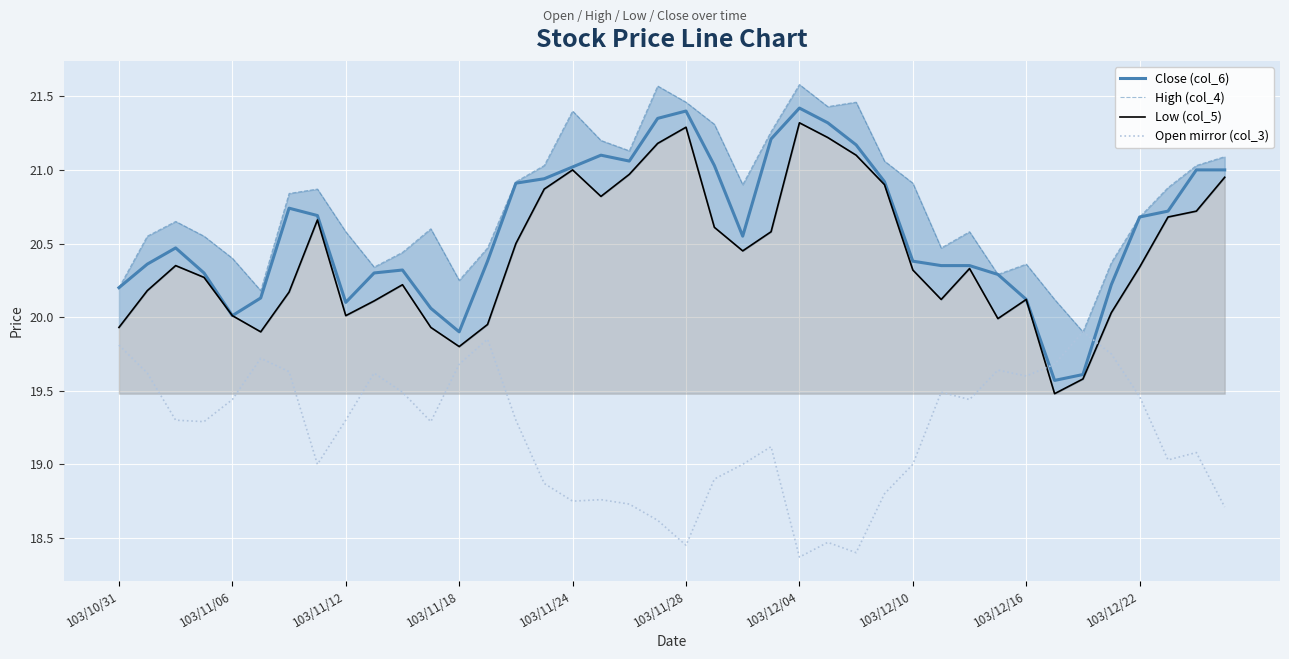

What is the highest value of the Open mirror (col_3) series?

19.9